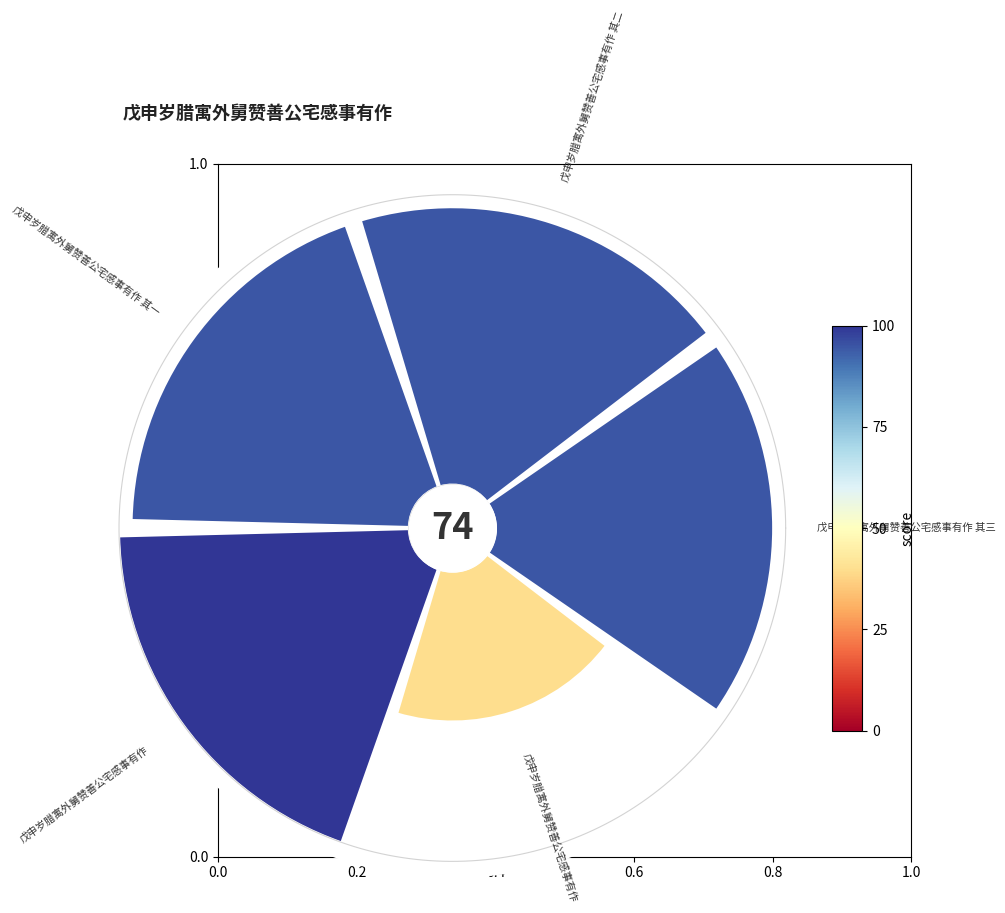

Does any single category account for the majority?

No